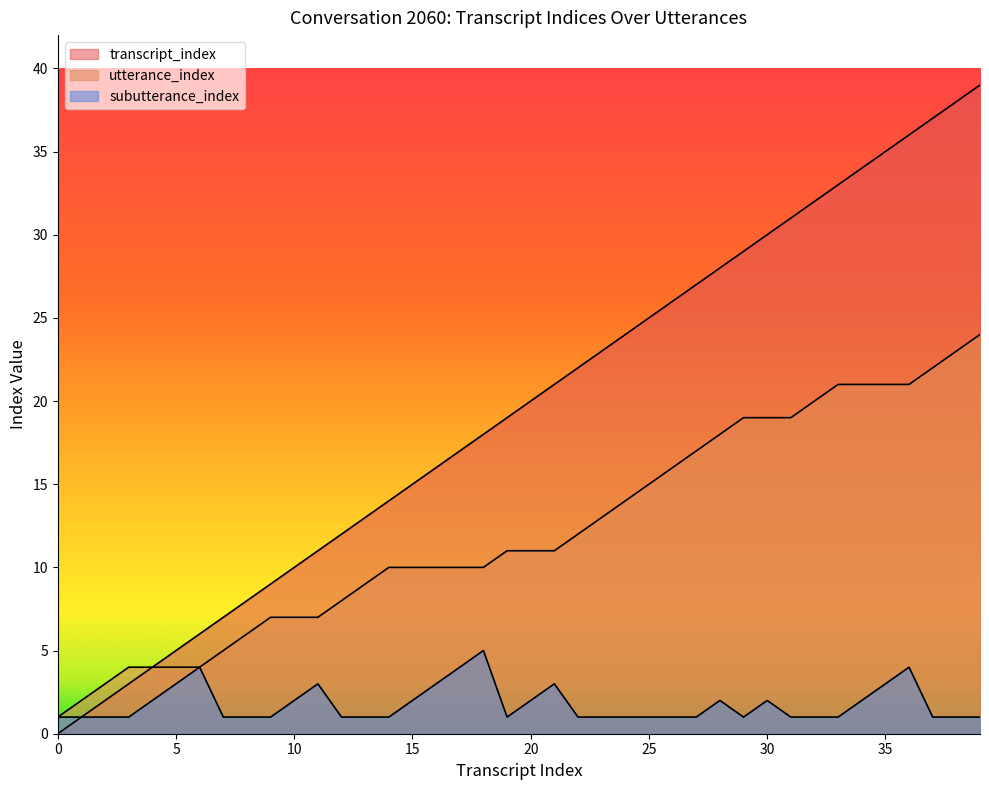

True or false: subutterance_index and utterance_index intersect in this chart.

False